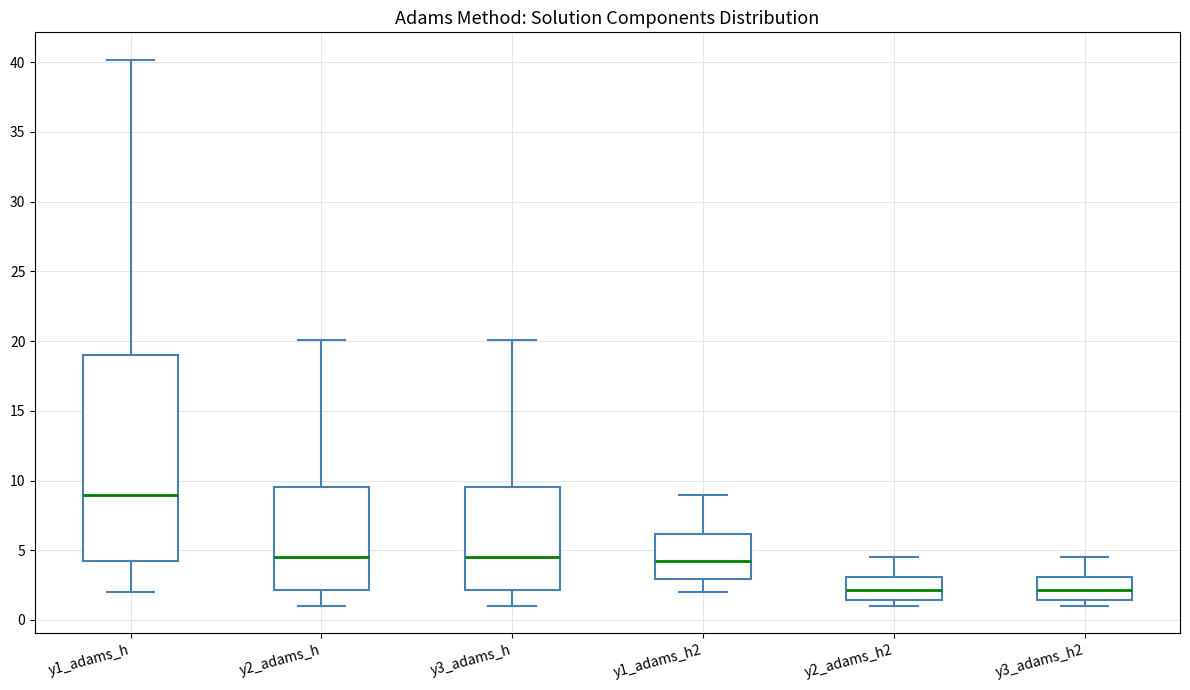

Reading left to right, read every box against the y-axis: the position of its median line, the range the box covers, and the ends of its whiskers. The values are not printed on the chart, so give them approximately, as read against the axis.

y1_adams_h: median 9.0, box 4.0 to 19.0, whiskers 2.0 to 40.0
y2_adams_h: median 4.5, box 2.0 to 9.5, whiskers 1.0 to 20.0
y3_adams_h: median 4.5, box 2.0 to 9.5, whiskers 1.0 to 20.0
y1_adams_h2: median 4.0, box 3.0 to 6.0, whiskers 2.0 to 9.0
y2_adams_h2: median 2.0, box 1.5 to 3.0, whiskers 1.0 to 4.5
y3_adams_h2: median 2.0, box 1.5 to 3.0, whiskers 1.0 to 4.5